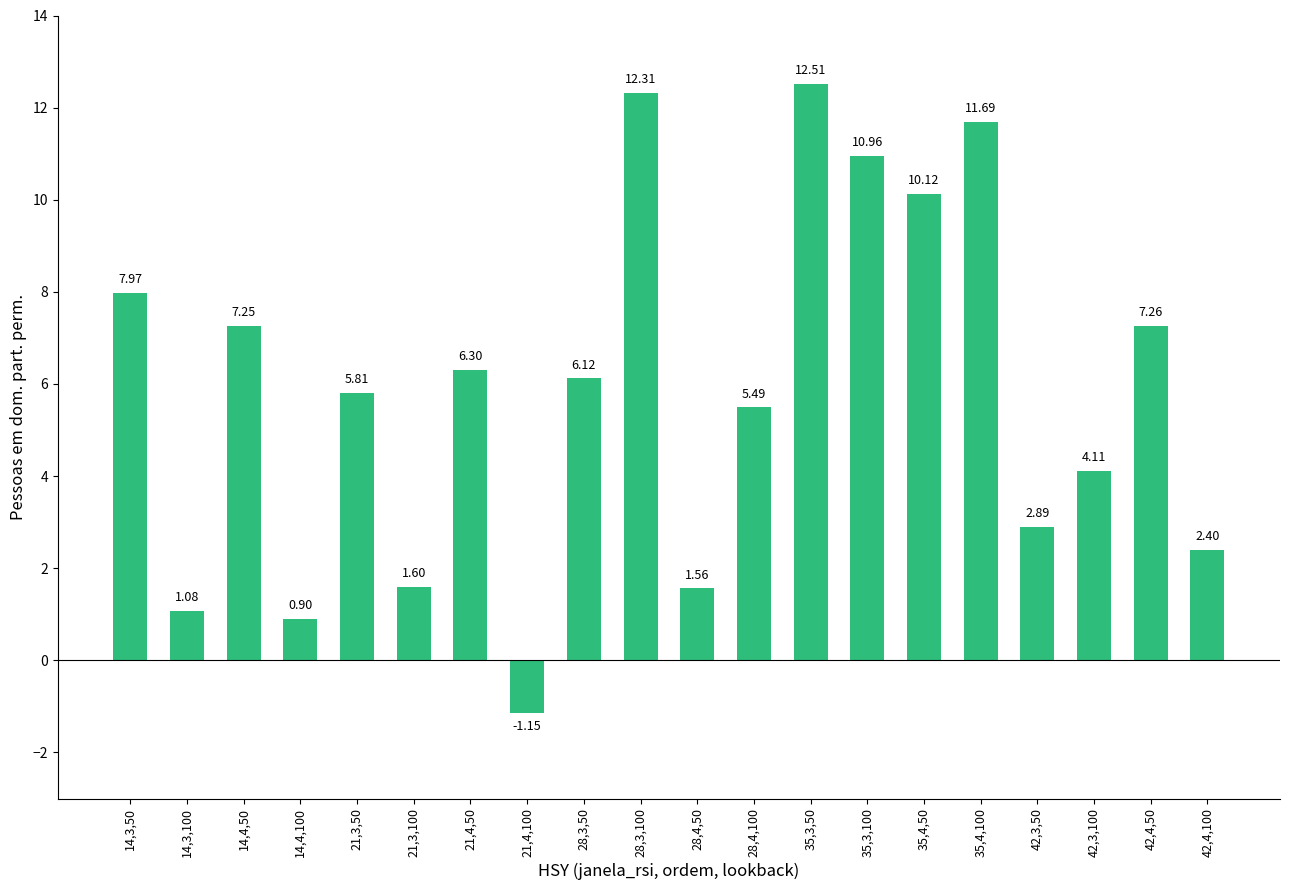

What is the label of the 18th bar from the left?

42,3,100